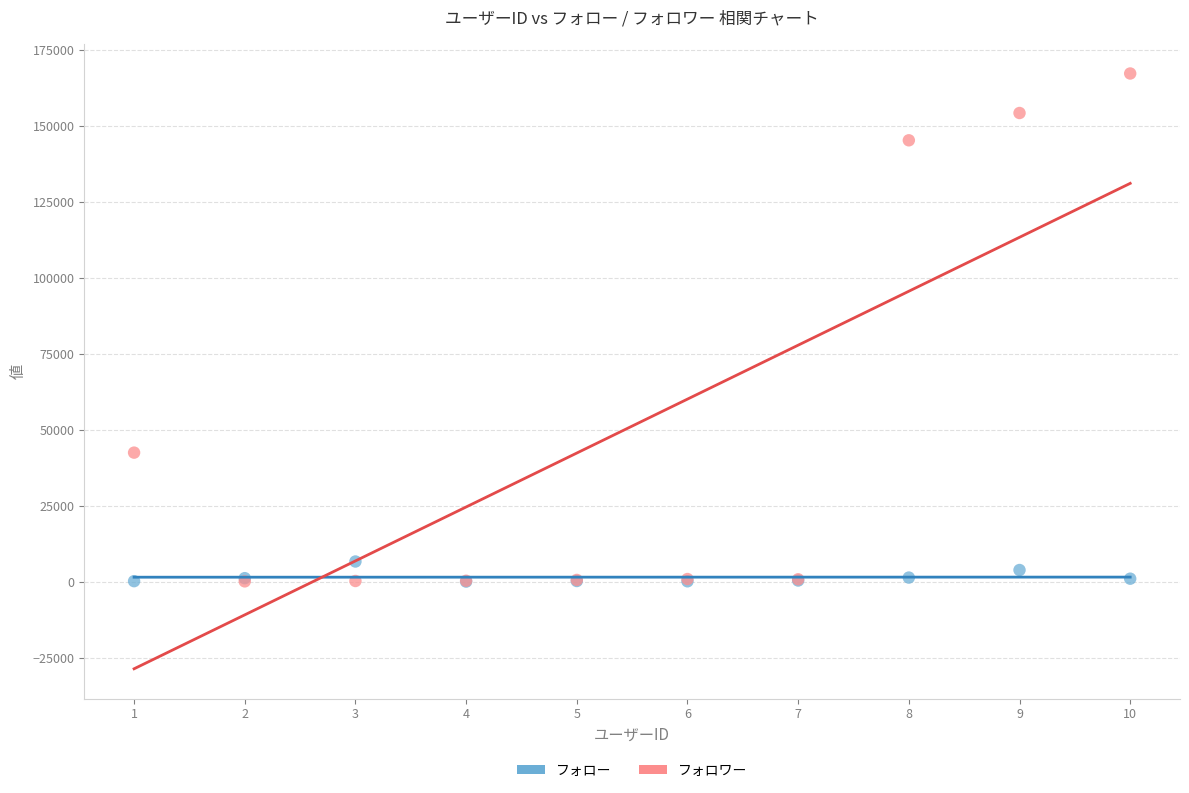

What are all the series names shown in the legend?

フォロー, フォロワー